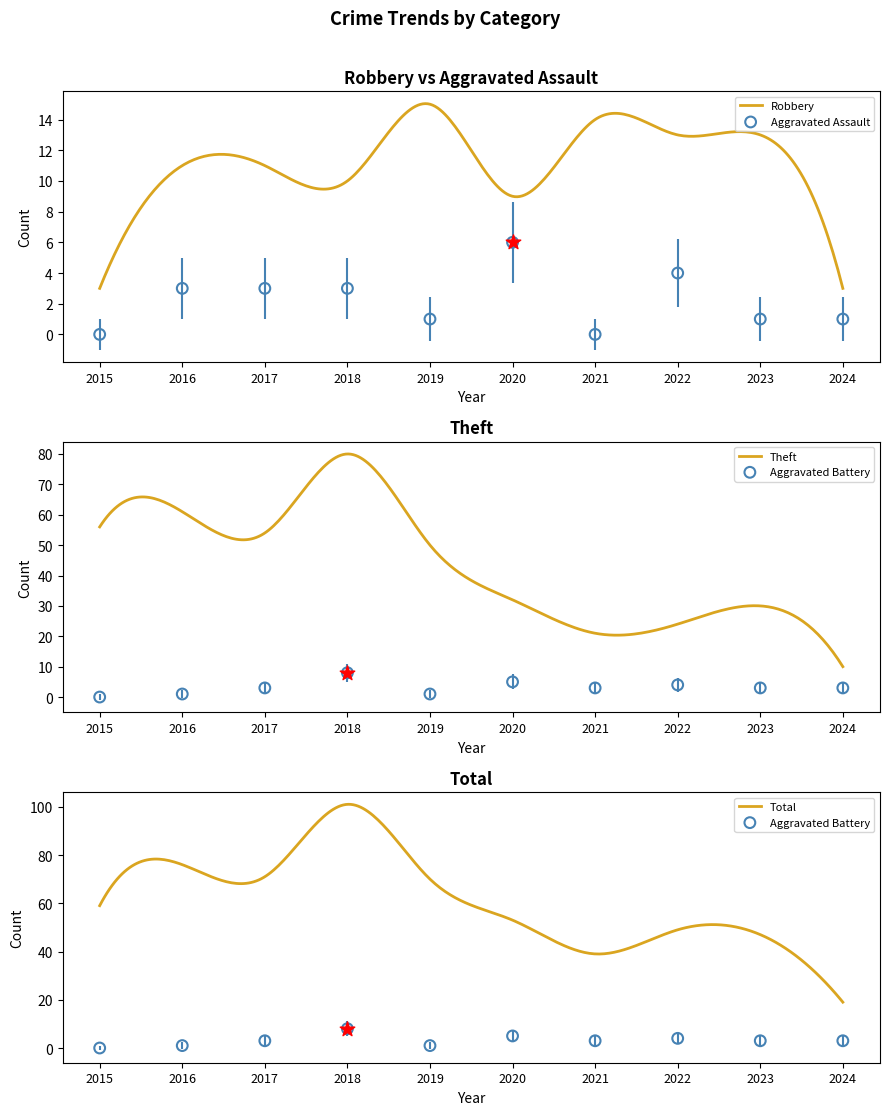

Which series has the largest total across all categories?

Total